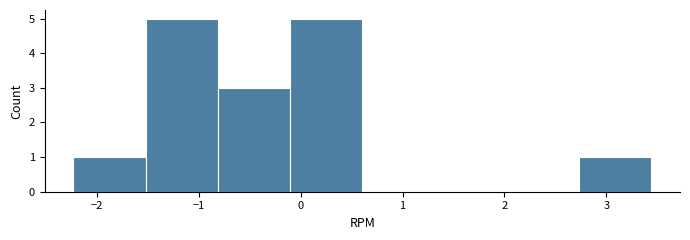

How tall is the bar that spans 2.7 to 3.4 on the x-axis? Neither the bar edges nor the heights are printed on the chart, so give them approximately, as read against the axes.

1